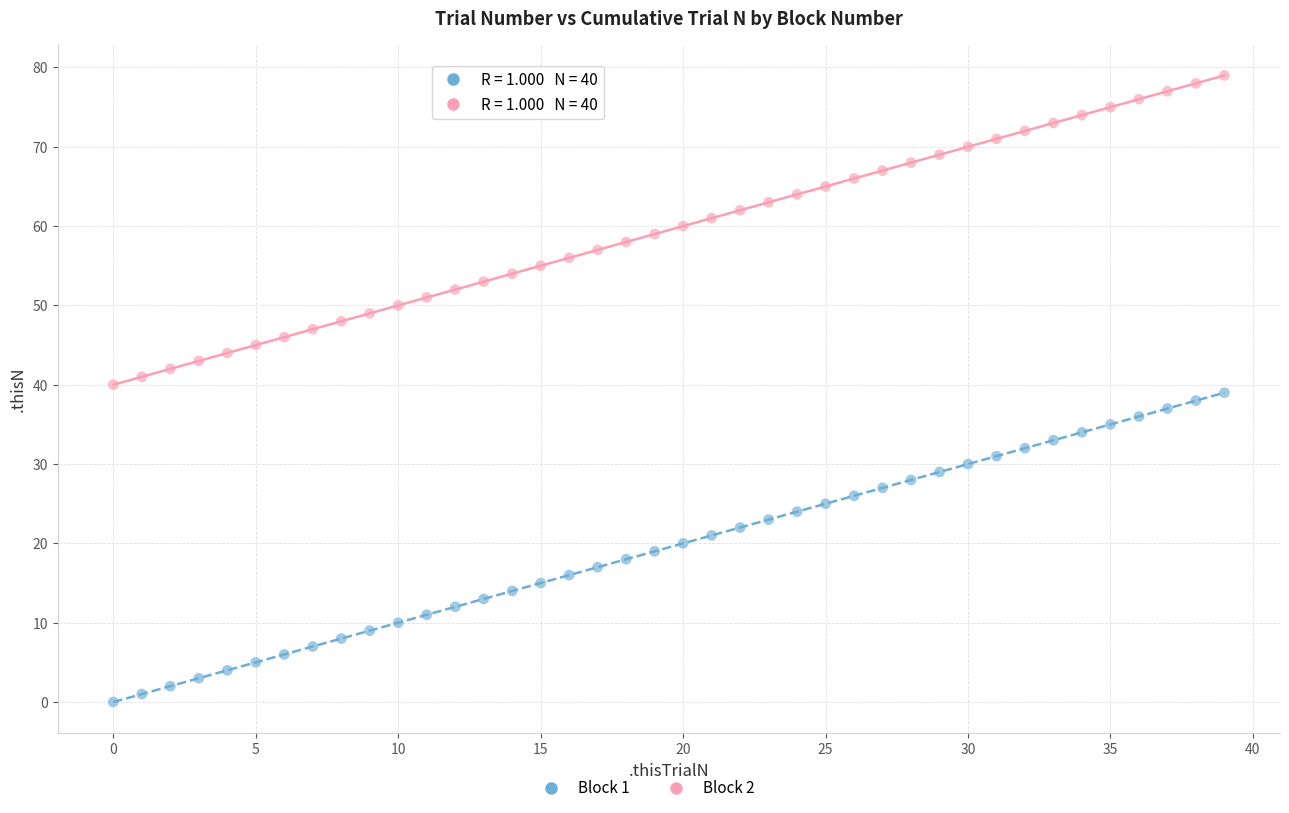

Across all data points, what is the range of Y values (max minus min)?

79